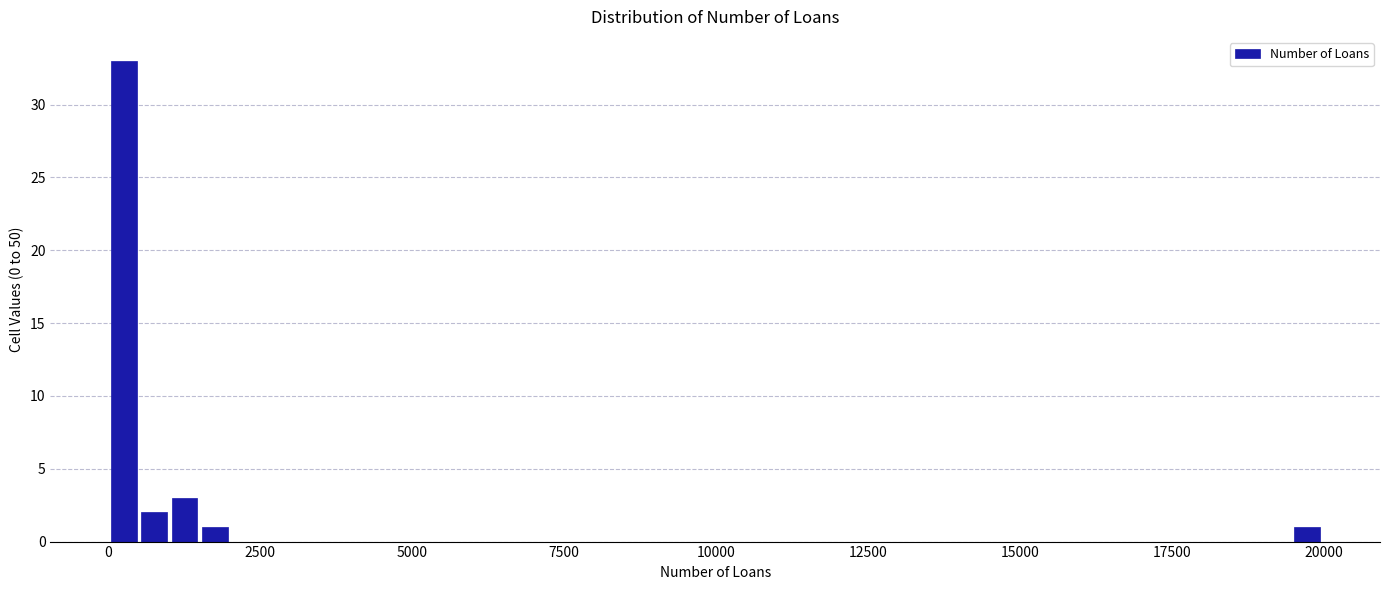

Read against the x-axis, roughly where is the centre of the tallest bar?

500